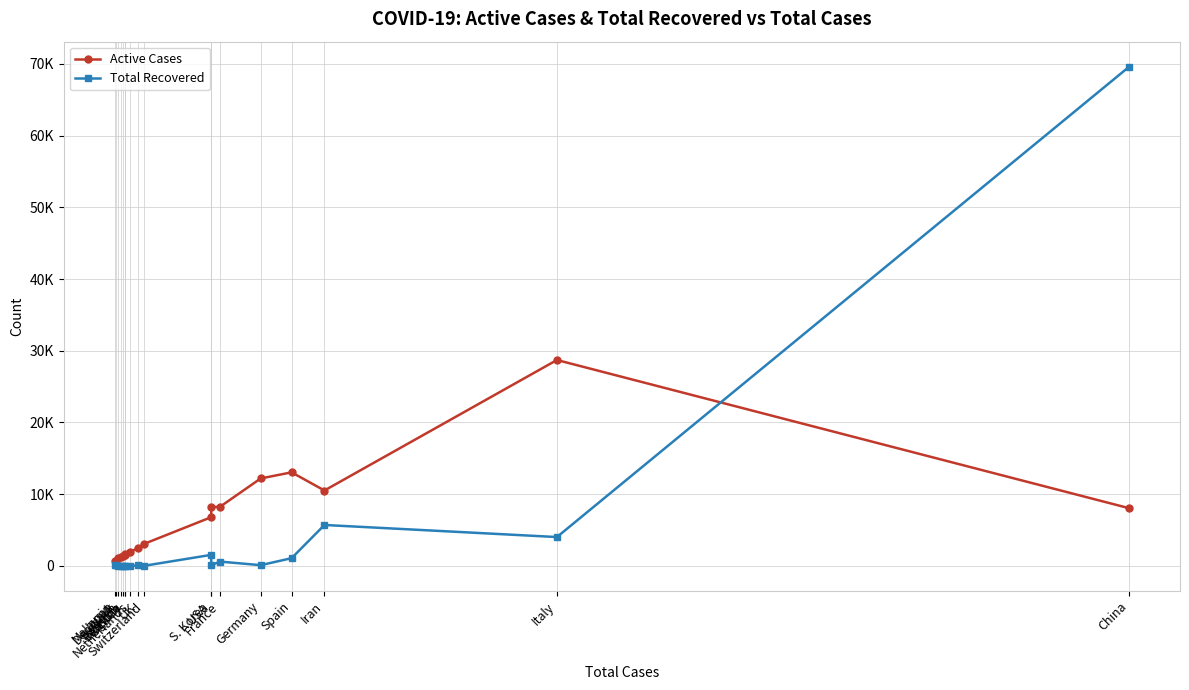

What is the total value across all series at Italy?

32735